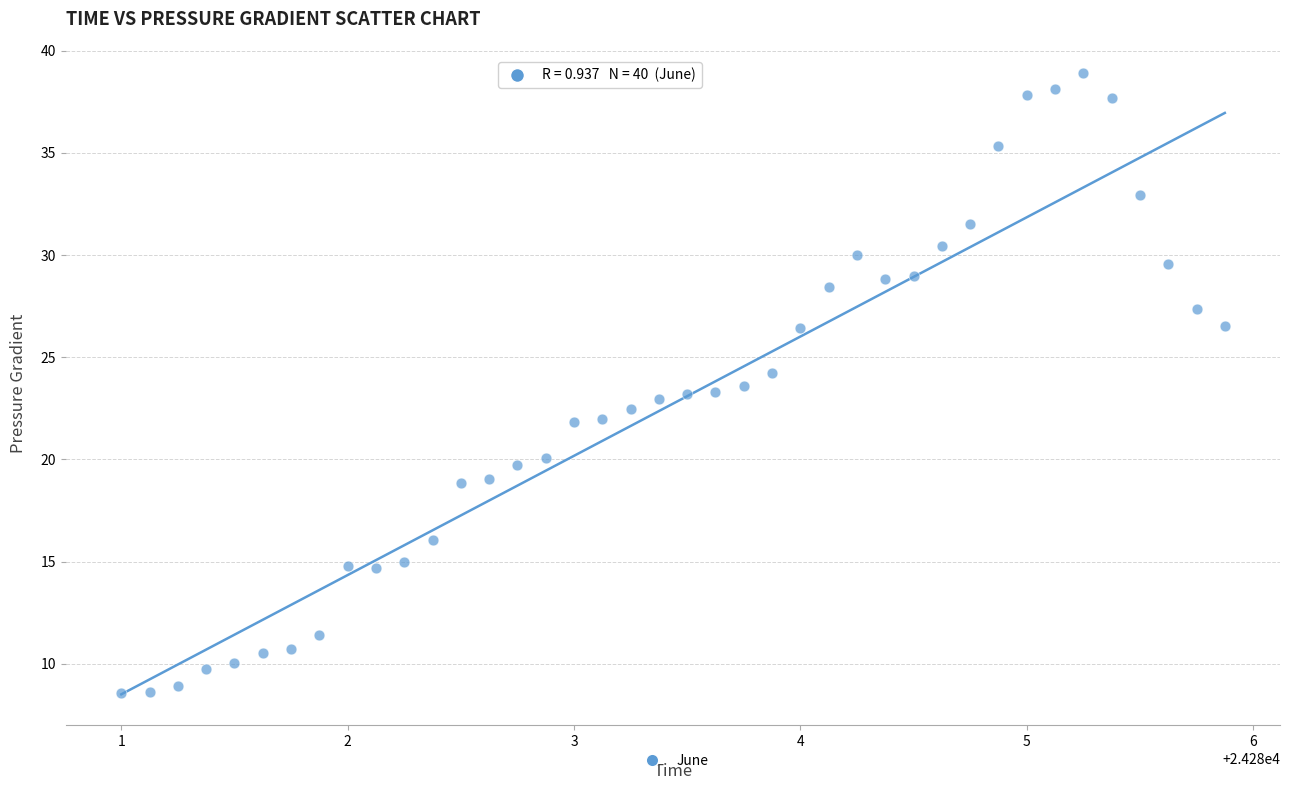

What is the range of X values (max minus min)?

4.9